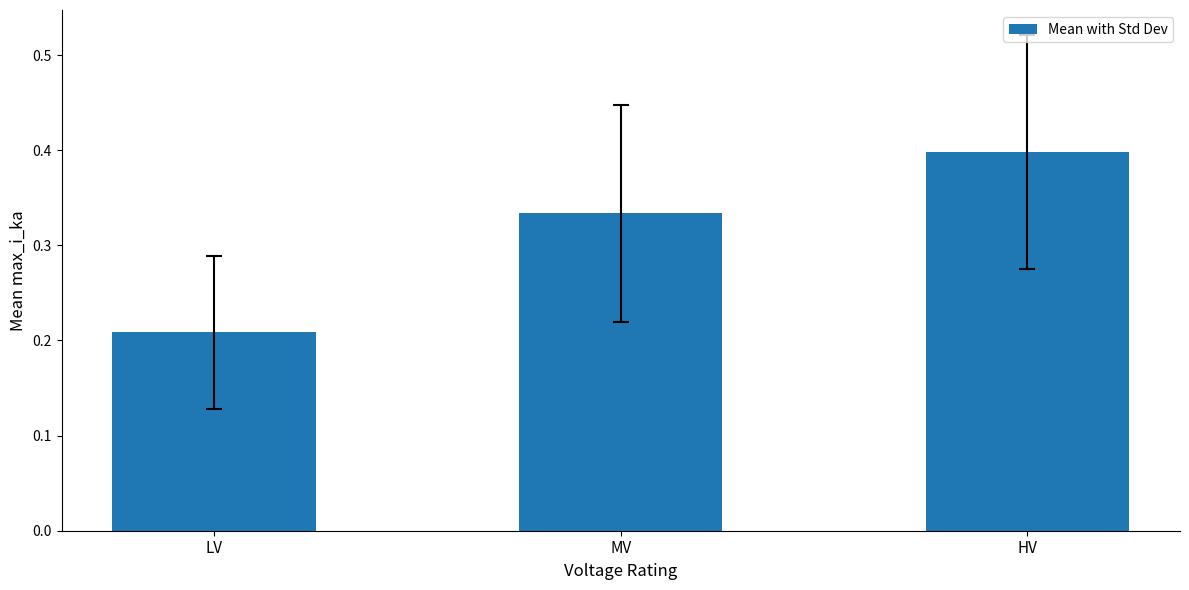

True or false: the data shows 0.4 at HV.

True